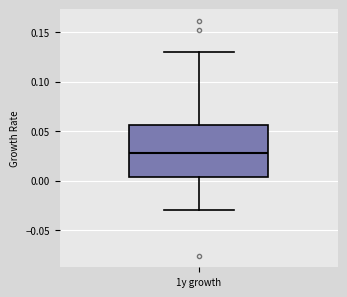

Where does the median line of the box for 1y growth sit on the y-axis? The values are not printed on the chart, so give them approximately, as read against the axis.

0.030